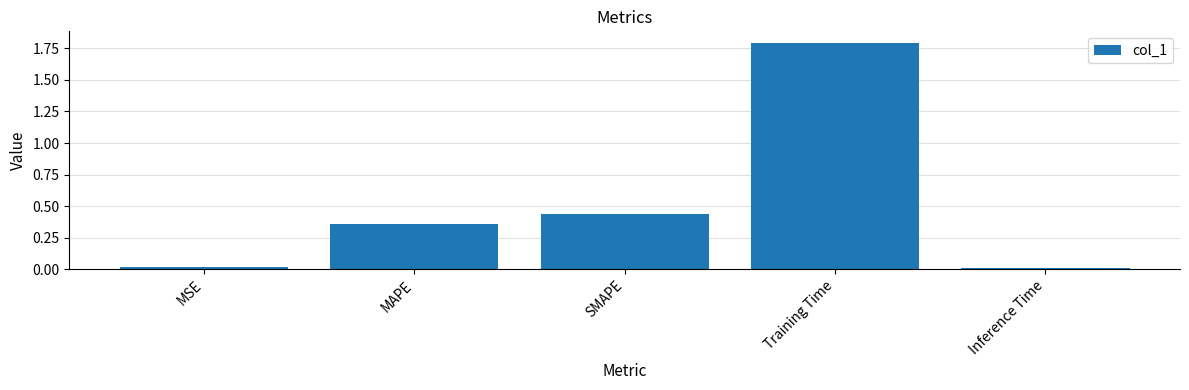

What is the sum of all values?

2.6